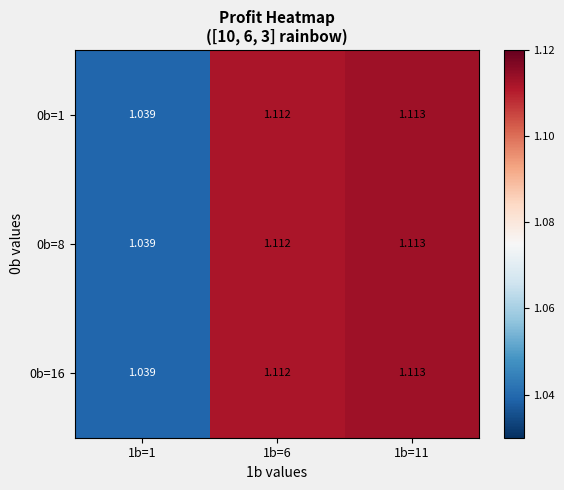

How many distinct data groups are displayed?

3